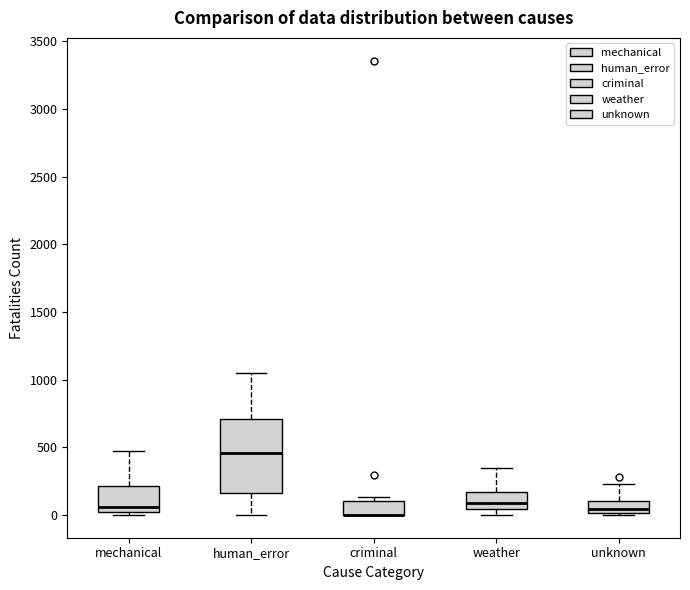

Reading left to right, read every box against the y-axis: the position of its median line, the range the box covers, and the ends of its whiskers. The values are not printed on the chart, so give them approximately, as read against the axis.

mechanical: median 50, box 0 to 200, whiskers 0 (just below the box's lower edge) to 450
human_error: median 450, box 150 to 700, whiskers 0 to 1050
criminal: median 0 (drawn on the box's lower edge), box 0 to 100, whiskers 0 to 150
weather: median 100, box 50 to 150, whiskers 0 to 350
unknown: median 50, box 0 to 100, whiskers 0 (just below the box's lower edge) to 250